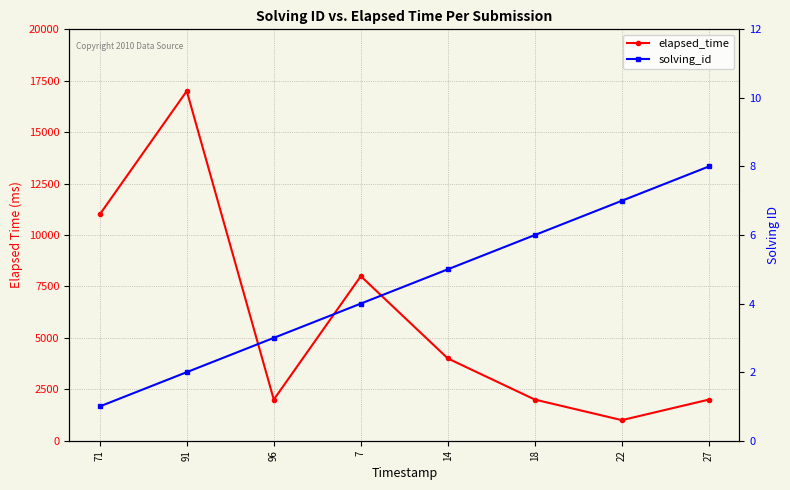

How many lines are shown in the chart?

2